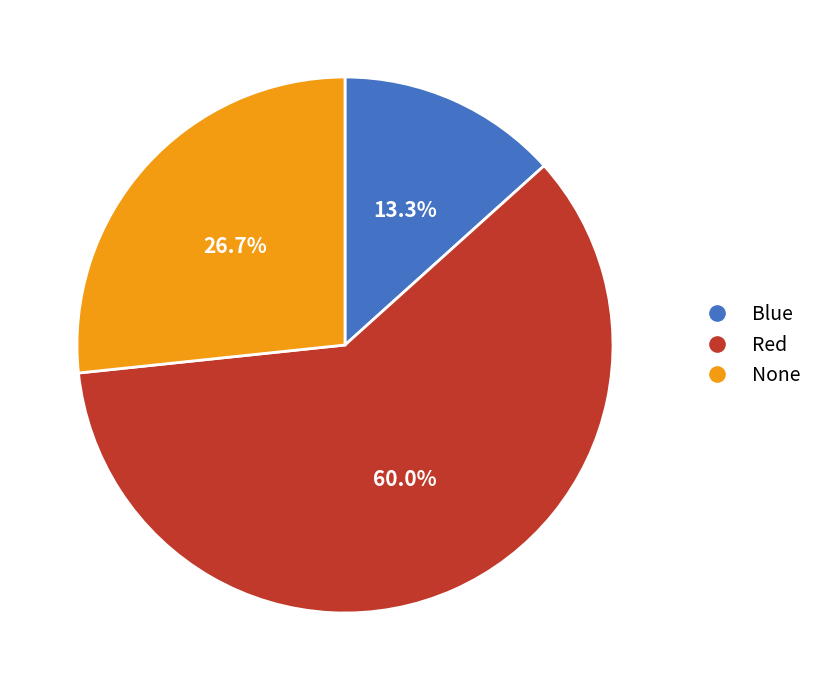

To the nearest percent, what percentage of the pie is None?

27%